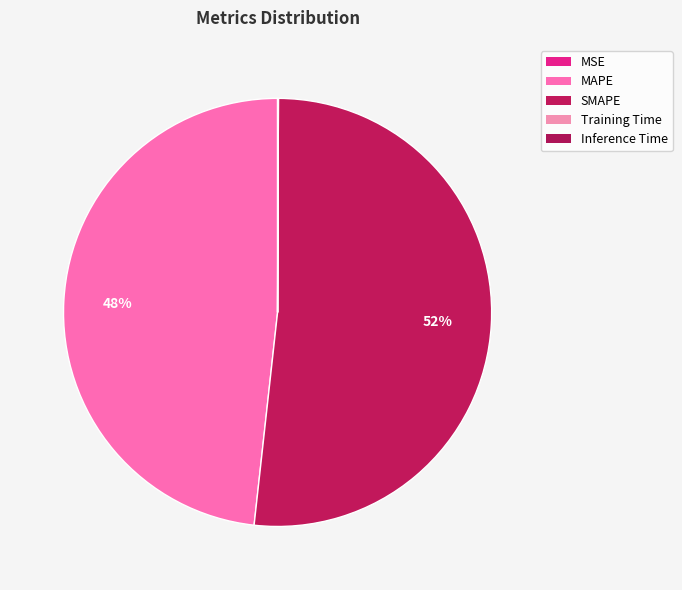

Is there a majority slice in this chart?

Yes